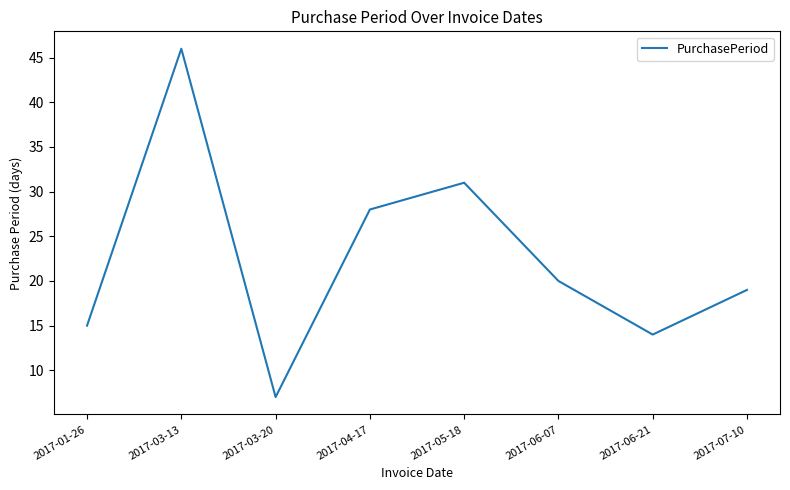

The value at 2017-06-07 is 35. True or false?

False